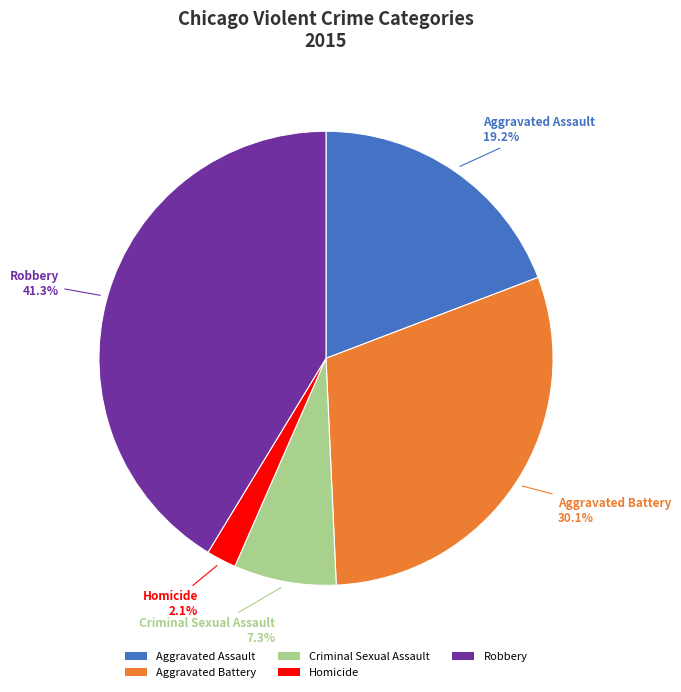

To the nearest percent, what portion does Homicide represent?

2%